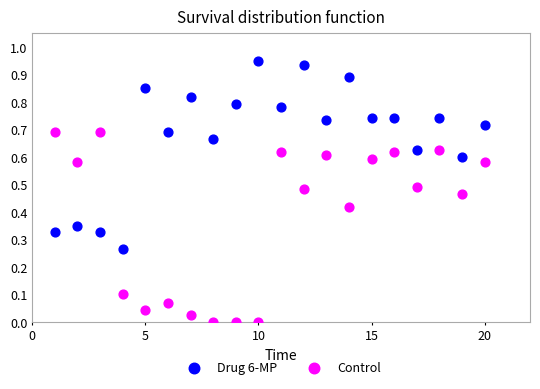

Which series contains the highest Y value?

Drug 6-MP